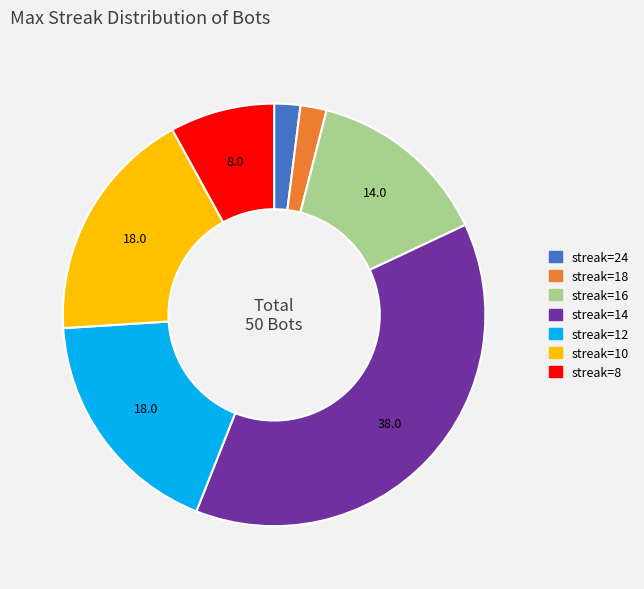

Is there a majority slice in this chart?

No